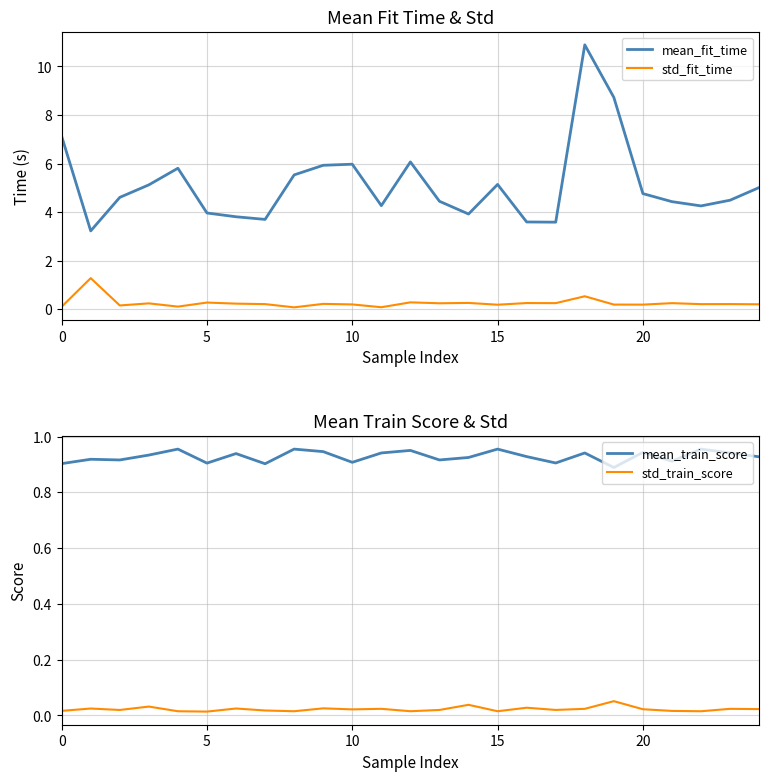

True or false: mean_fit_time and mean_train_score cross at least once.

False